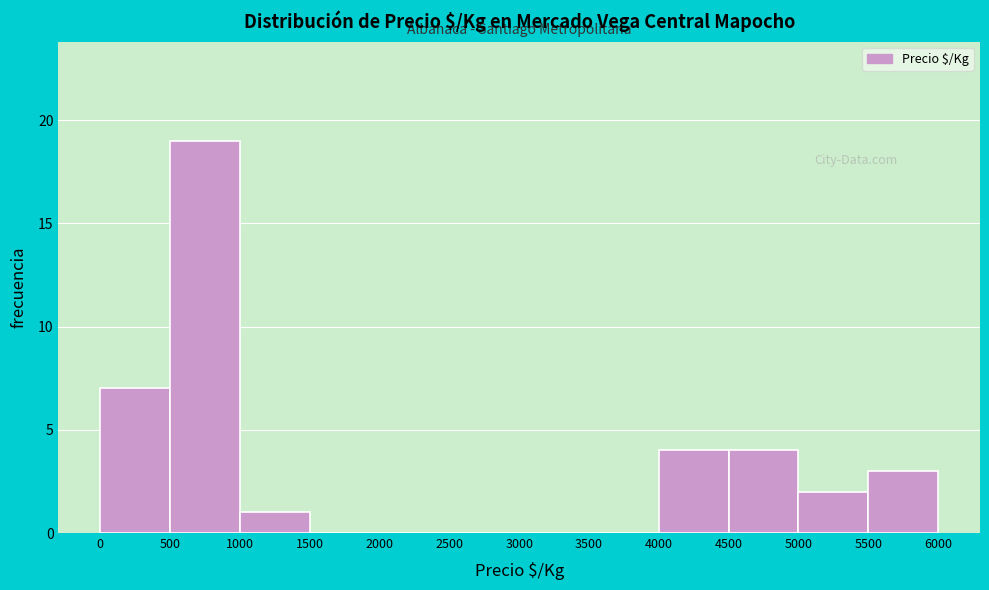

Reading left to right, list every bar in this chart as the range it spans on the x-axis followed by its height. The values are not printed on the chart, so give them approximately, as read against the axis.

0 to 500: 7
500 to 1000: 19
1000 to 1500: 1
1500 to 2000: 0
2000 to 2500: 0
2500 to 3000: 0
3000 to 3500: 0
3500 to 4000: 0
4000 to 4500: 4
4500 to 5000: 4
5000 to 5500: 2
5500 to 6000: 3